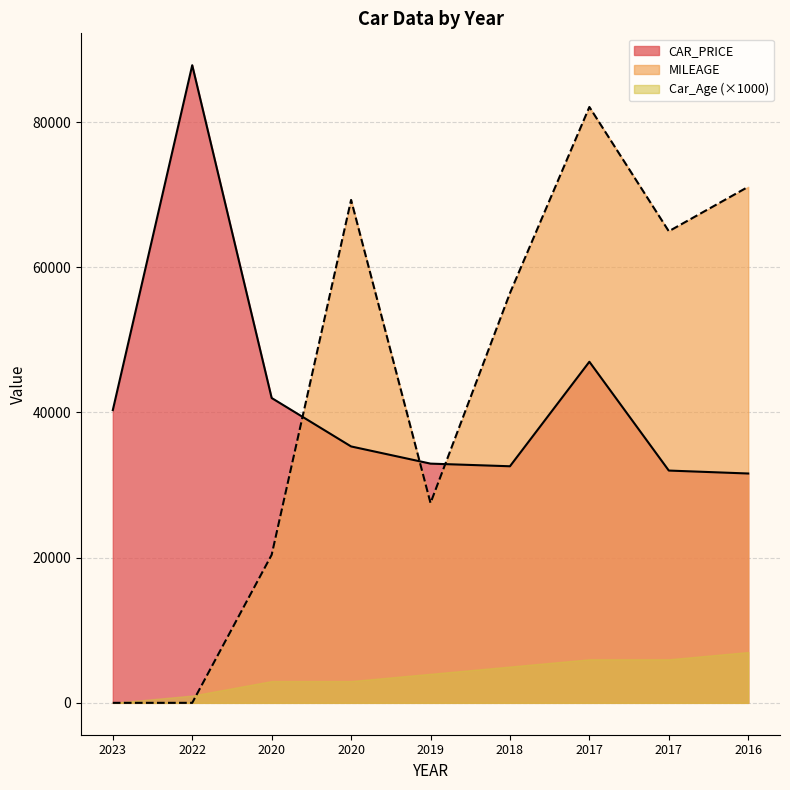

At which category does MILEAGE reach its first local valley?

2019